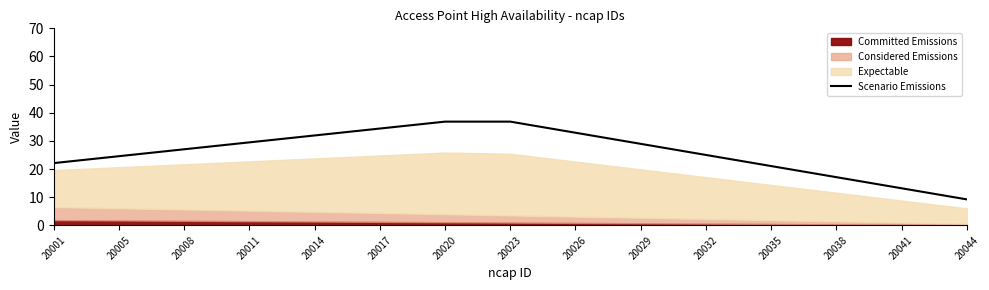

True or false: there are more than 1 points higher than both neighbors.

False